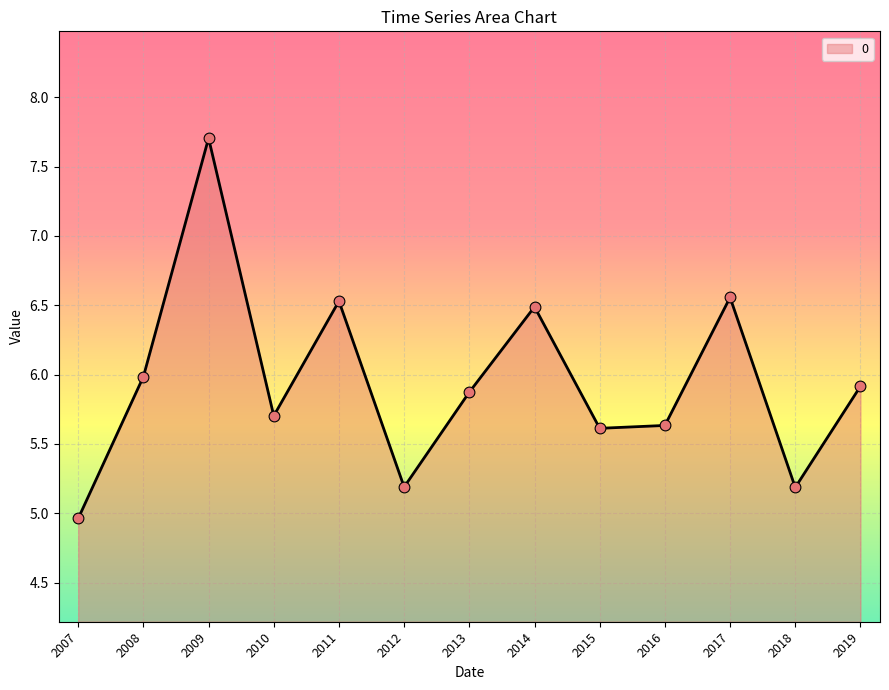

What is the ratio of the value at 2013 to the value at 2017?

0.9